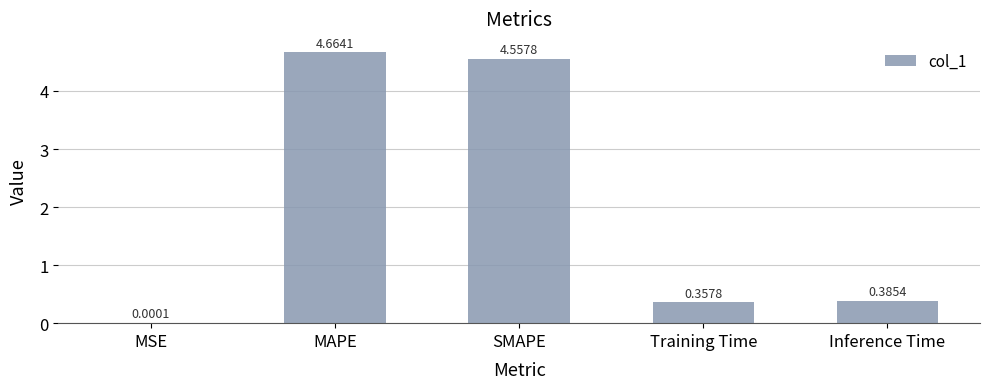

Which has a higher value, SMAPE or MAPE?

MAPE